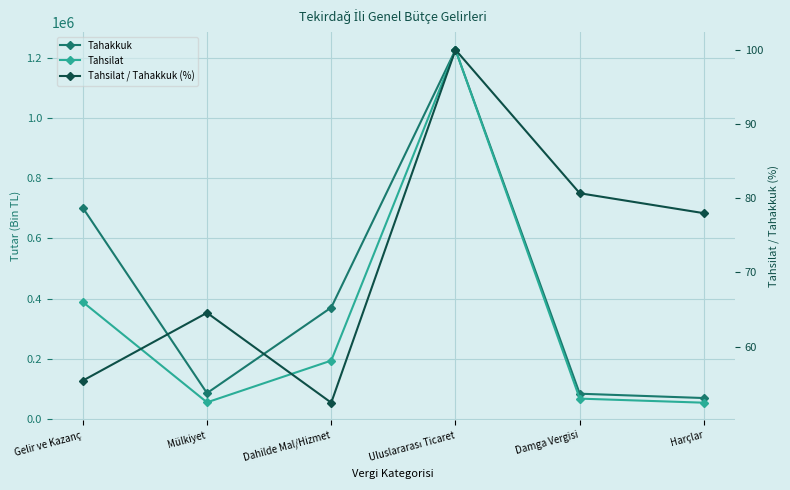

Which label corresponds to the smallest value in the chart?

Dahilde Mal/Hizmet